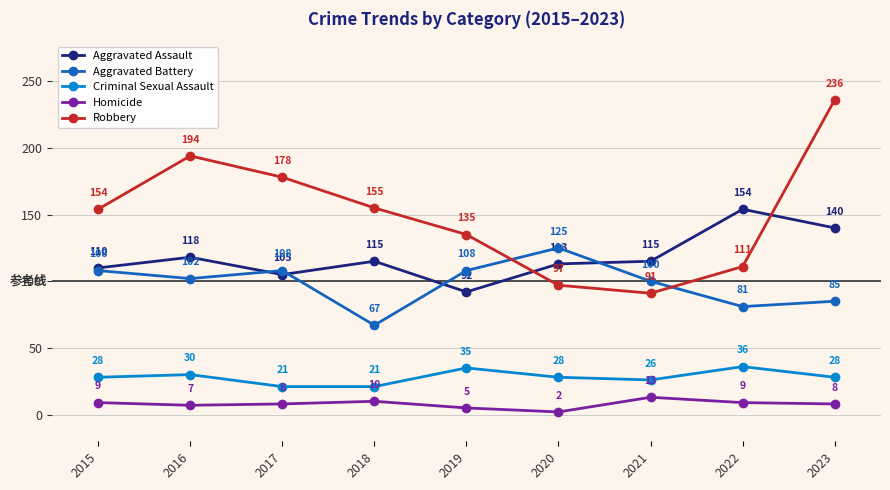

Which label corresponds to the largest value in the chart?

2023